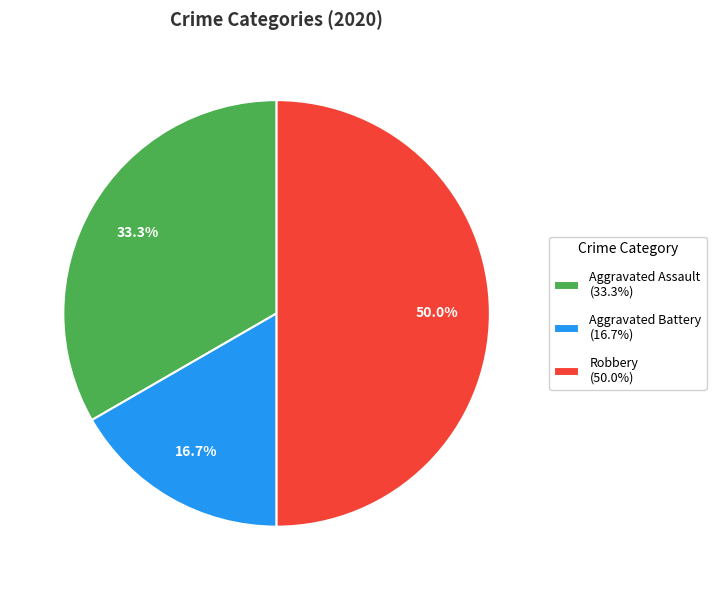

To the nearest percent, what portion does Robbery represent?

50%